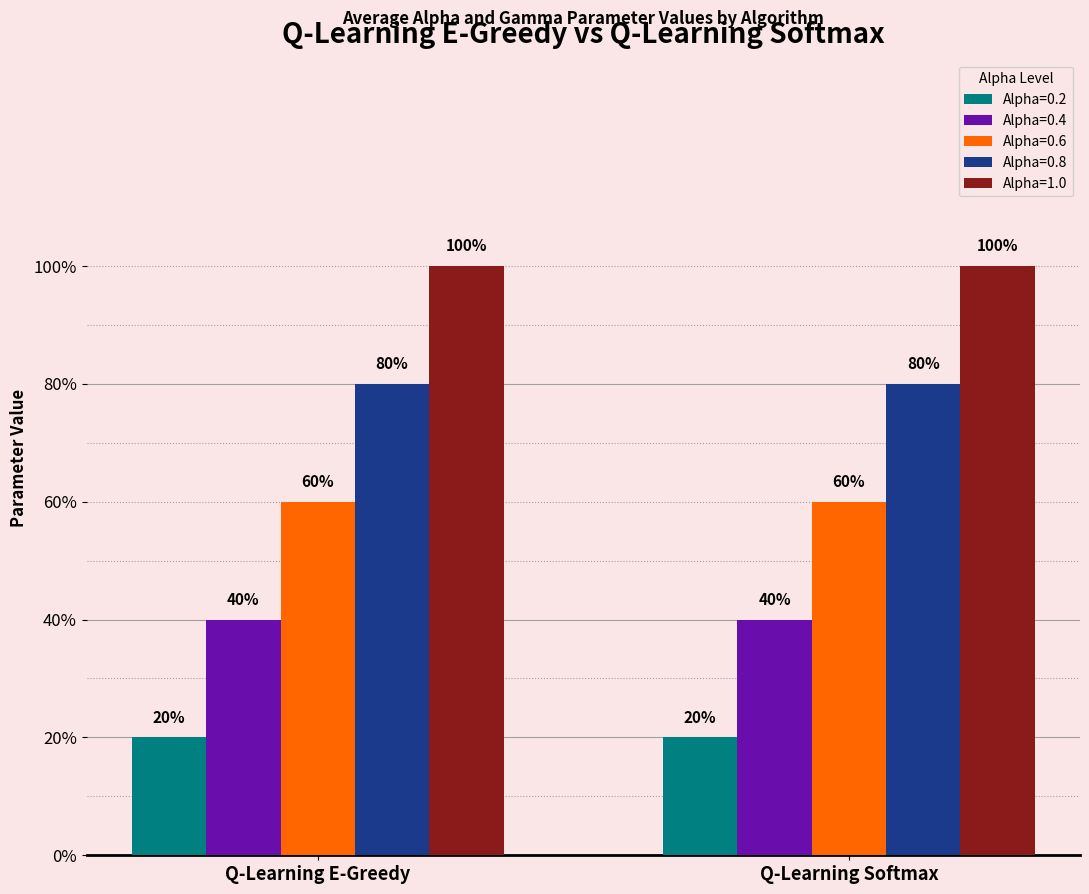

What is the maximum value shown in the chart?

1.0